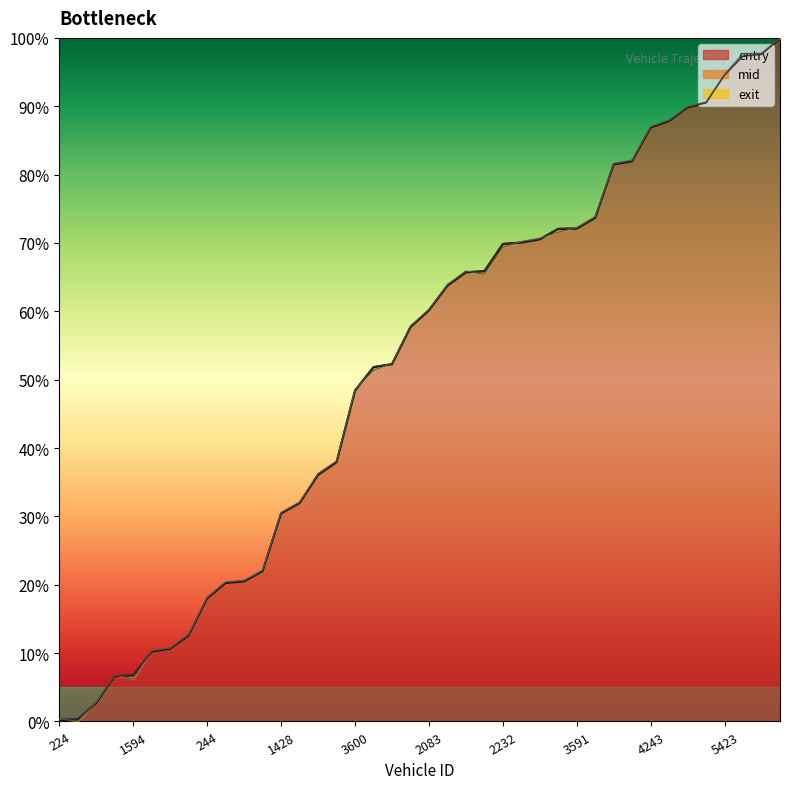

What is the sum of all mid values?

2071.1